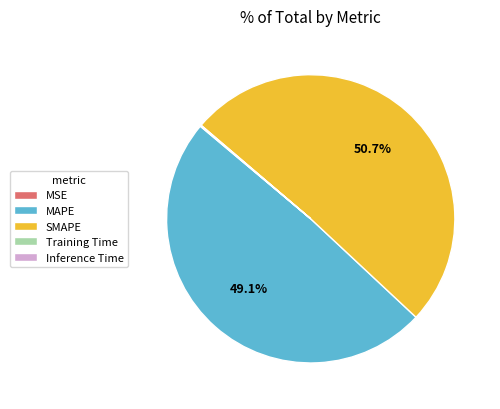

Is there any slice that represents more than half of the pie?

Yes